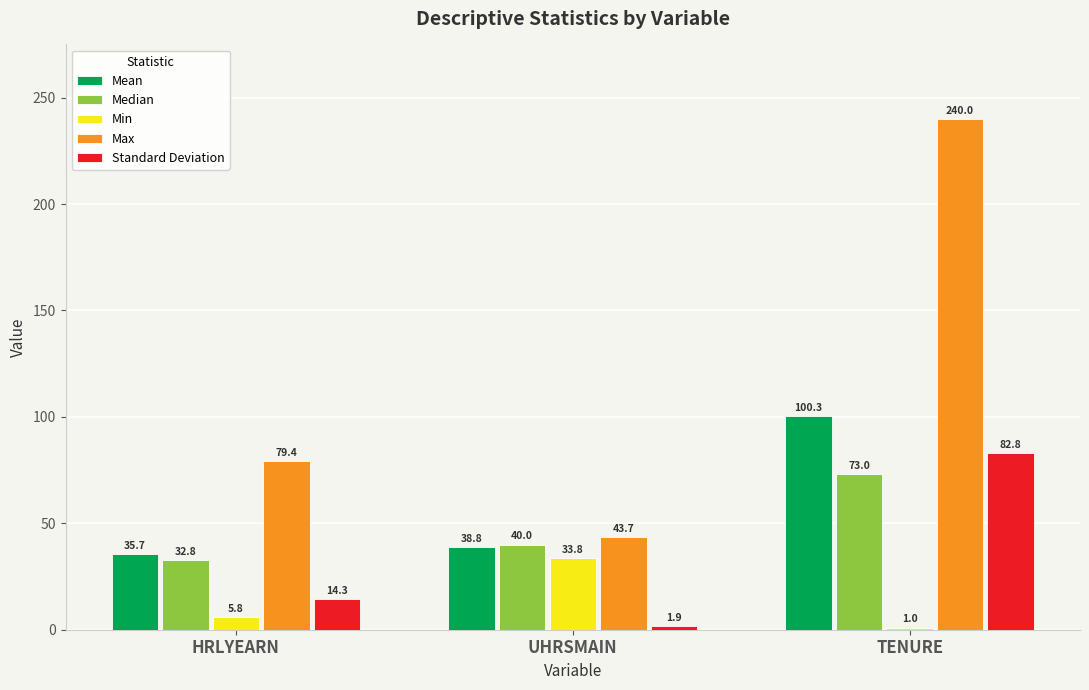

How many data points in Min are above 5?

2